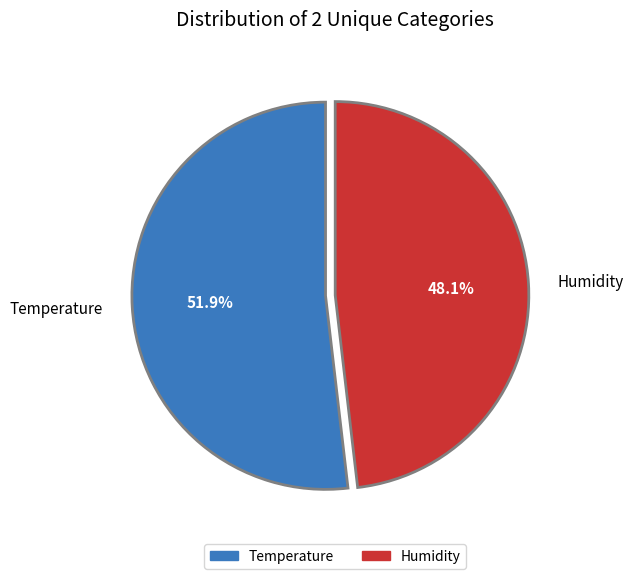

What percentage is the Temperature slice, to the nearest percent?

52%